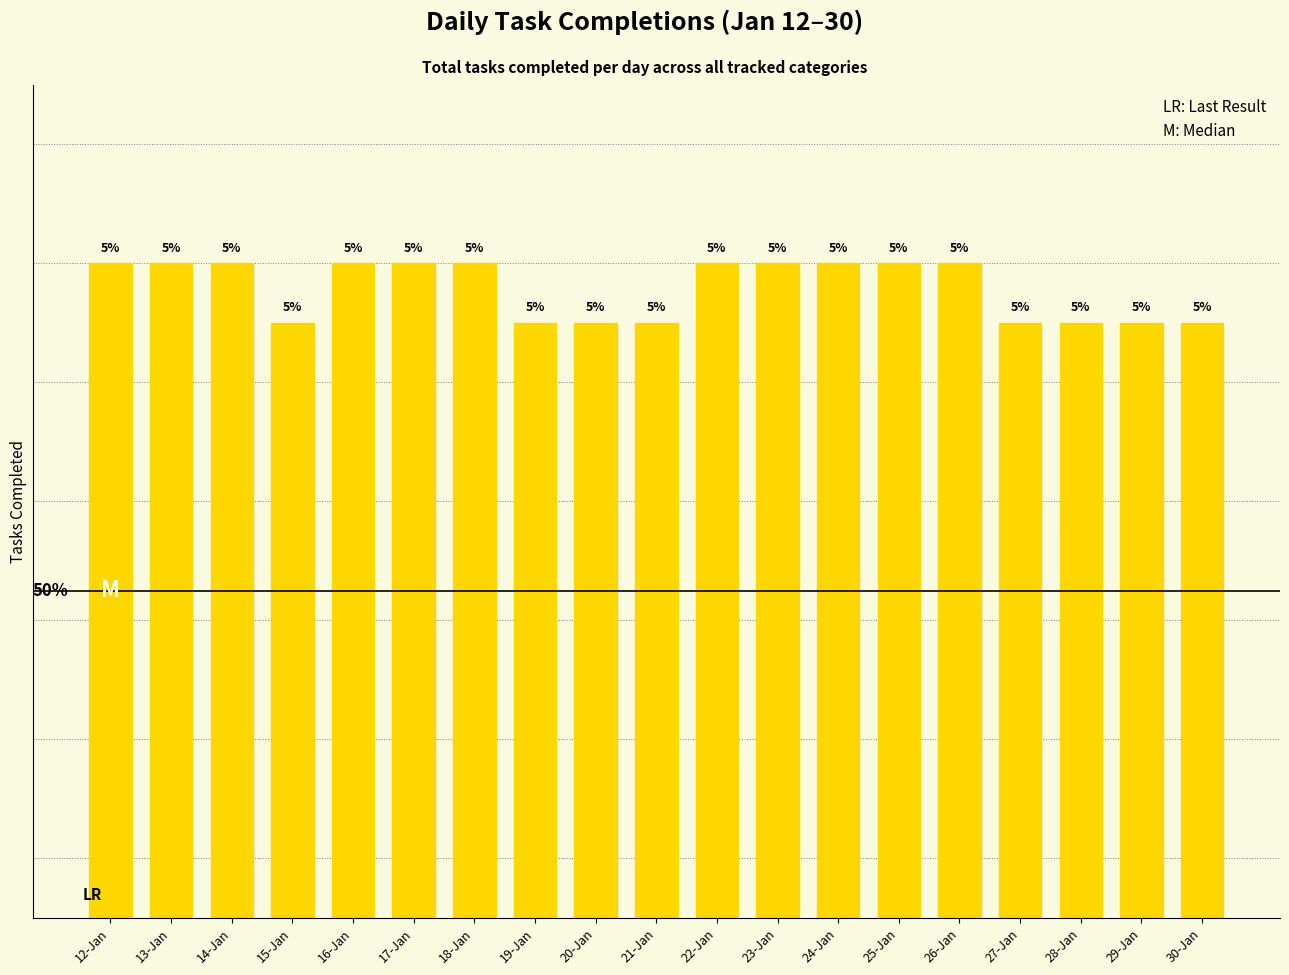

Does the chart contain any negative values?

No